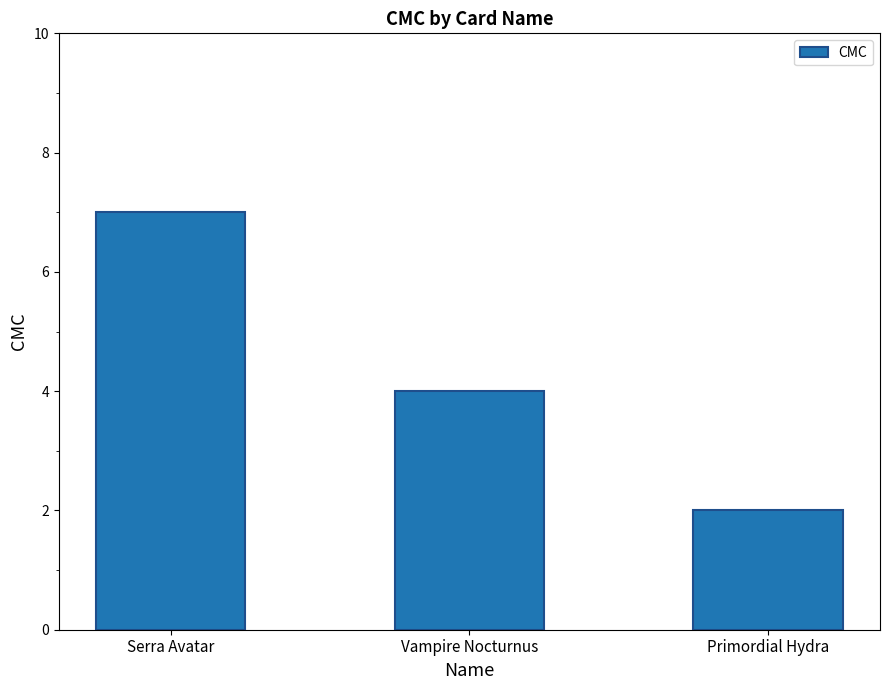

What is the difference between the maximum and second lowest values?

3